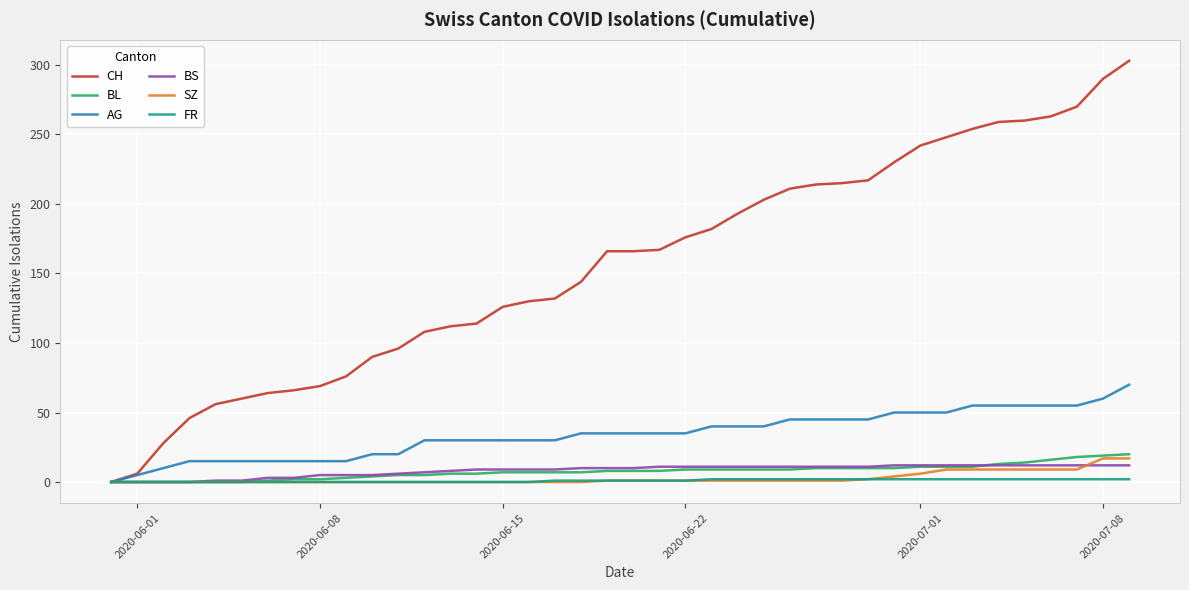

What is the maximum value shown in the chart?

303